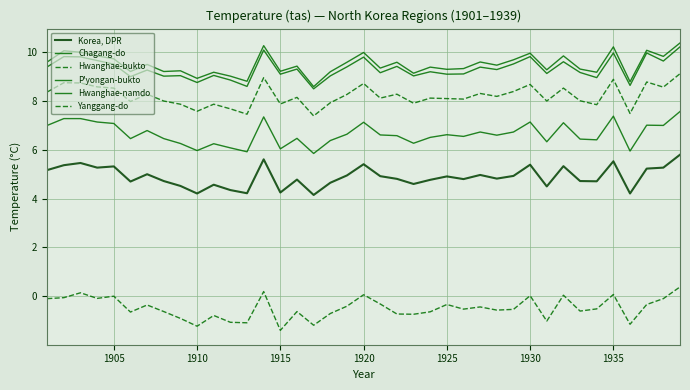

Does the chart display data point markers on the line(s)?

No